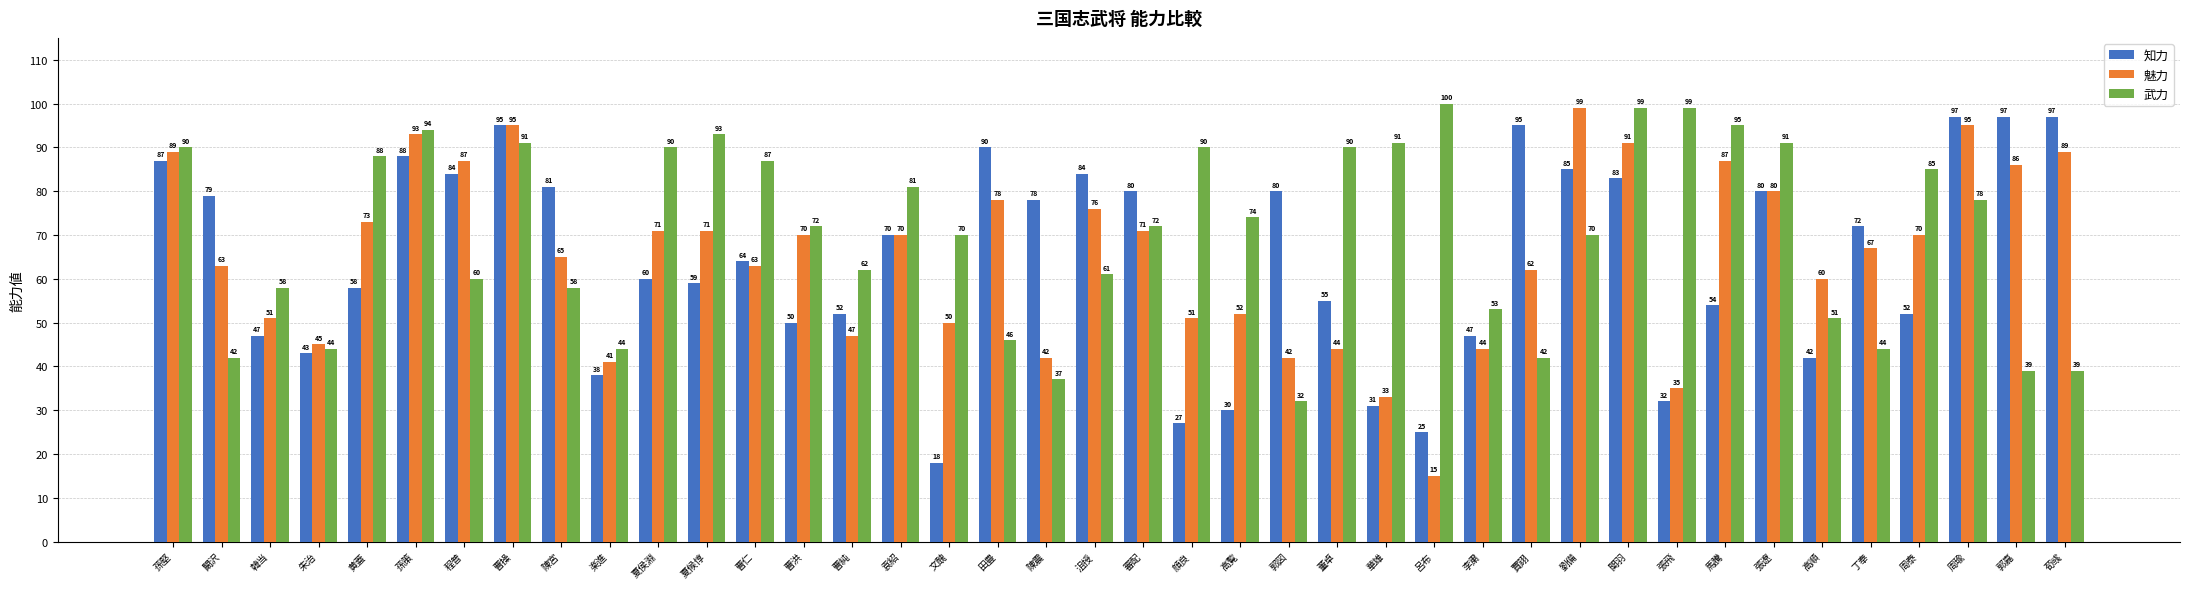

How many groups of bars are there?

40